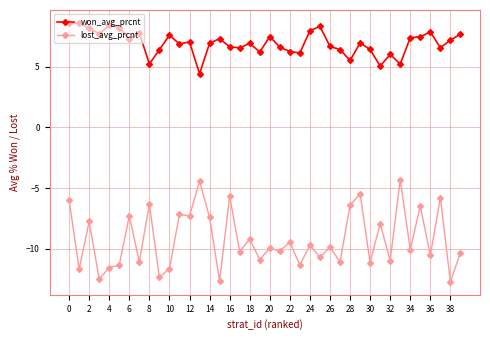

What is the minimum value for won_avg_prcnt?

4.4